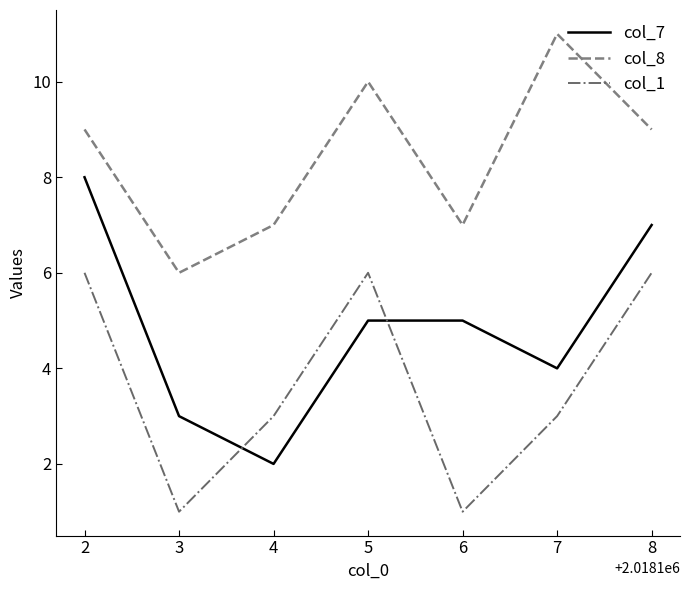

Which label corresponds to the largest value in the chart?

7